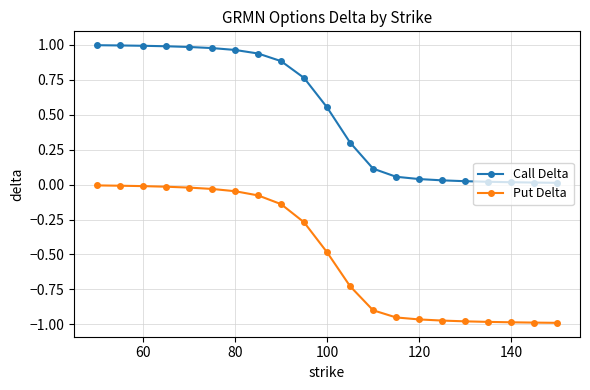

Rank the series by their average value, from lowest to highest.

Put Delta, Call Delta